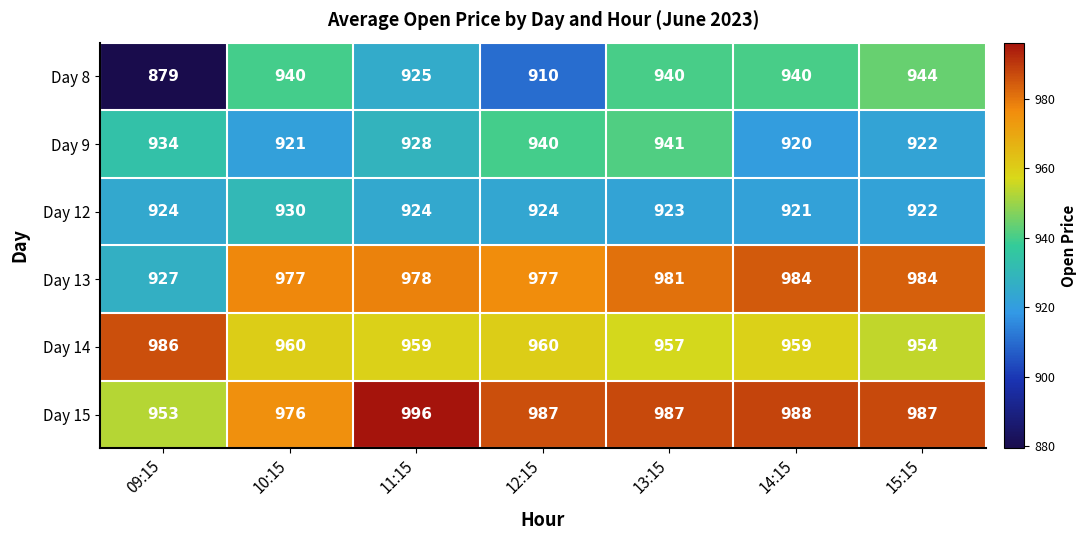

List the series in order of their peak value, lowest first.

Day 12, Day 9, Day 8, Day 13, Day 14, Day 15